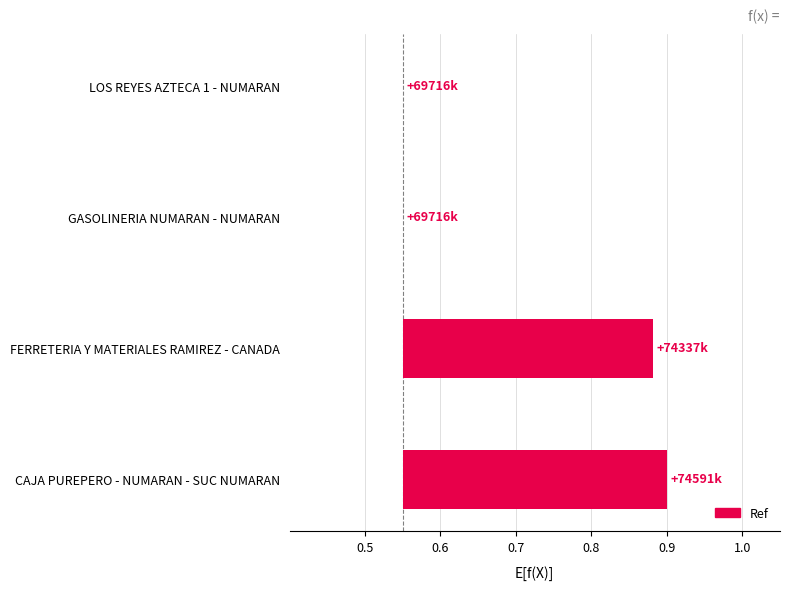

True or false: the data shows 0.2 at FERRETERIA Y MATERIALES RAMIREZ - CANADA.

False